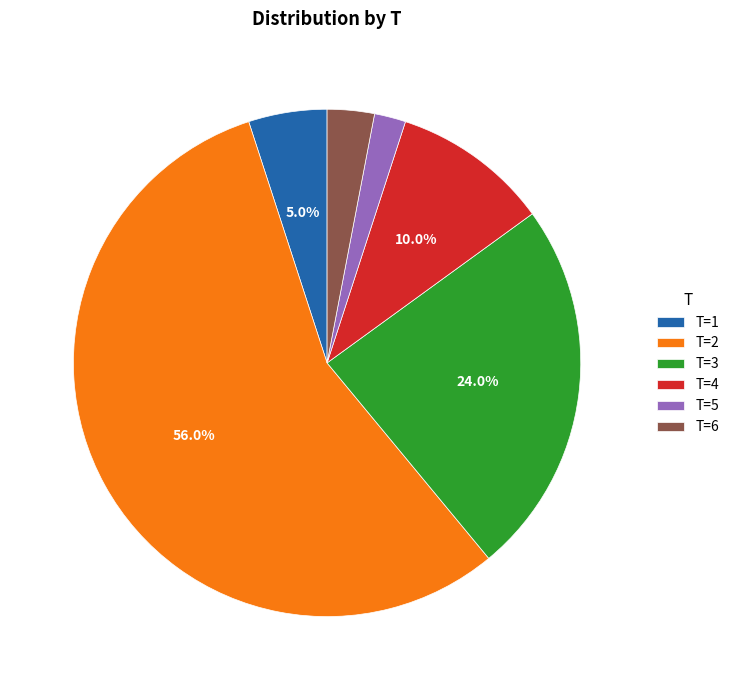

Between T=4 and T=6, which is larger?

T=4